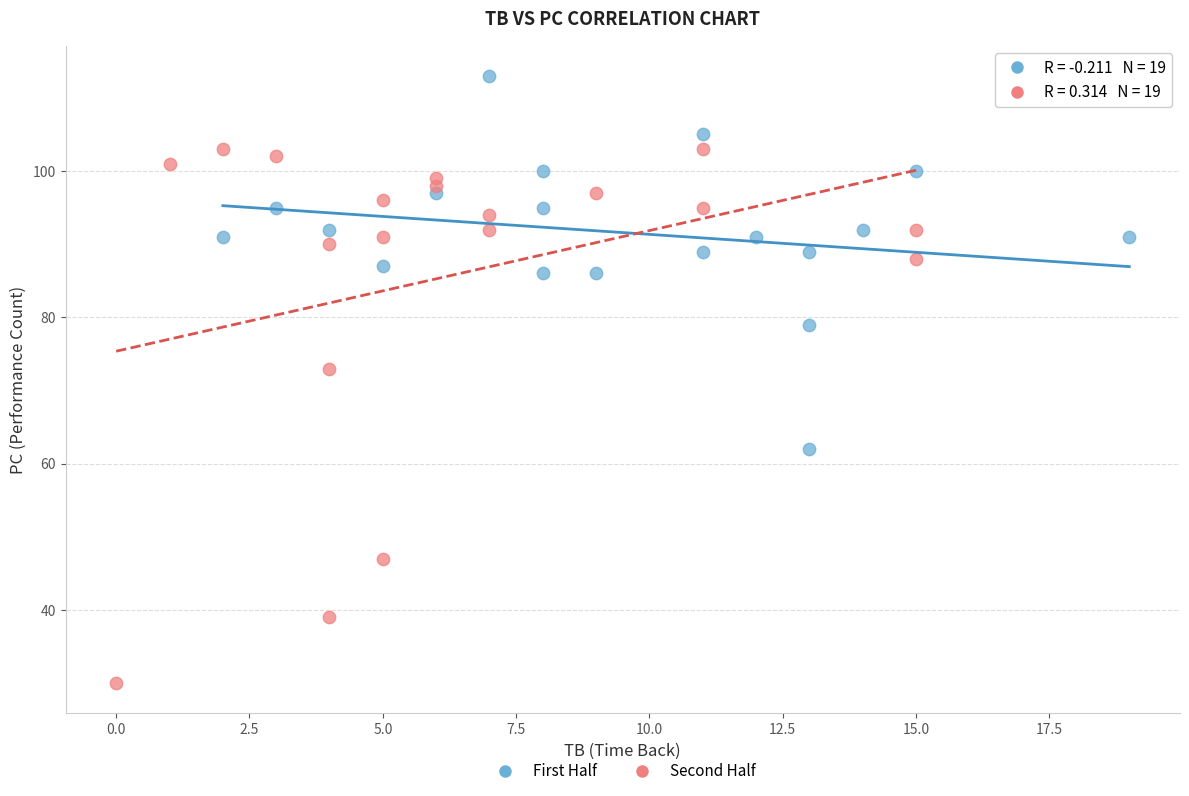

Which series has the largest Y range (max minus min)?

Second Half